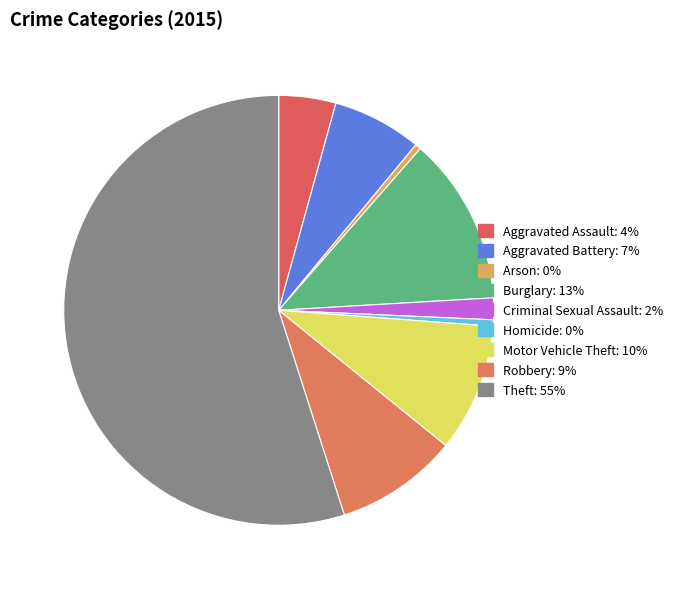

The Criminal Sexual Assault slice represents 2% of the pie. True or false?

True